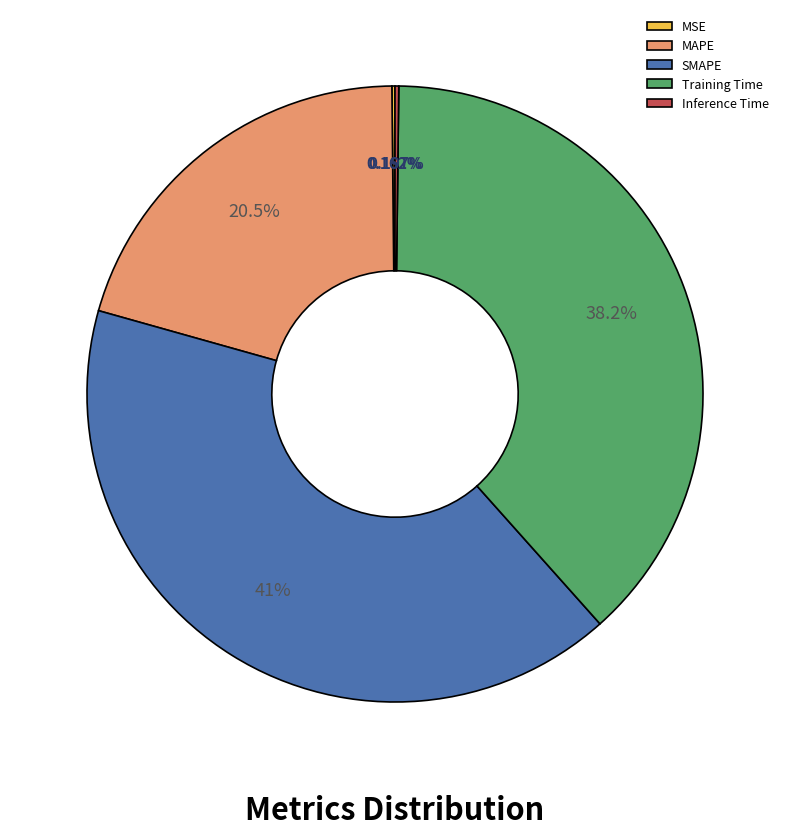

What is the largest slice in the pie chart?

SMAPE